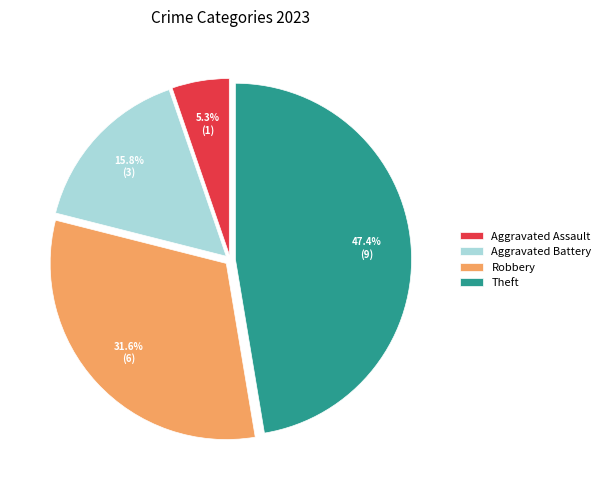

How many slices are in this pie chart?

4